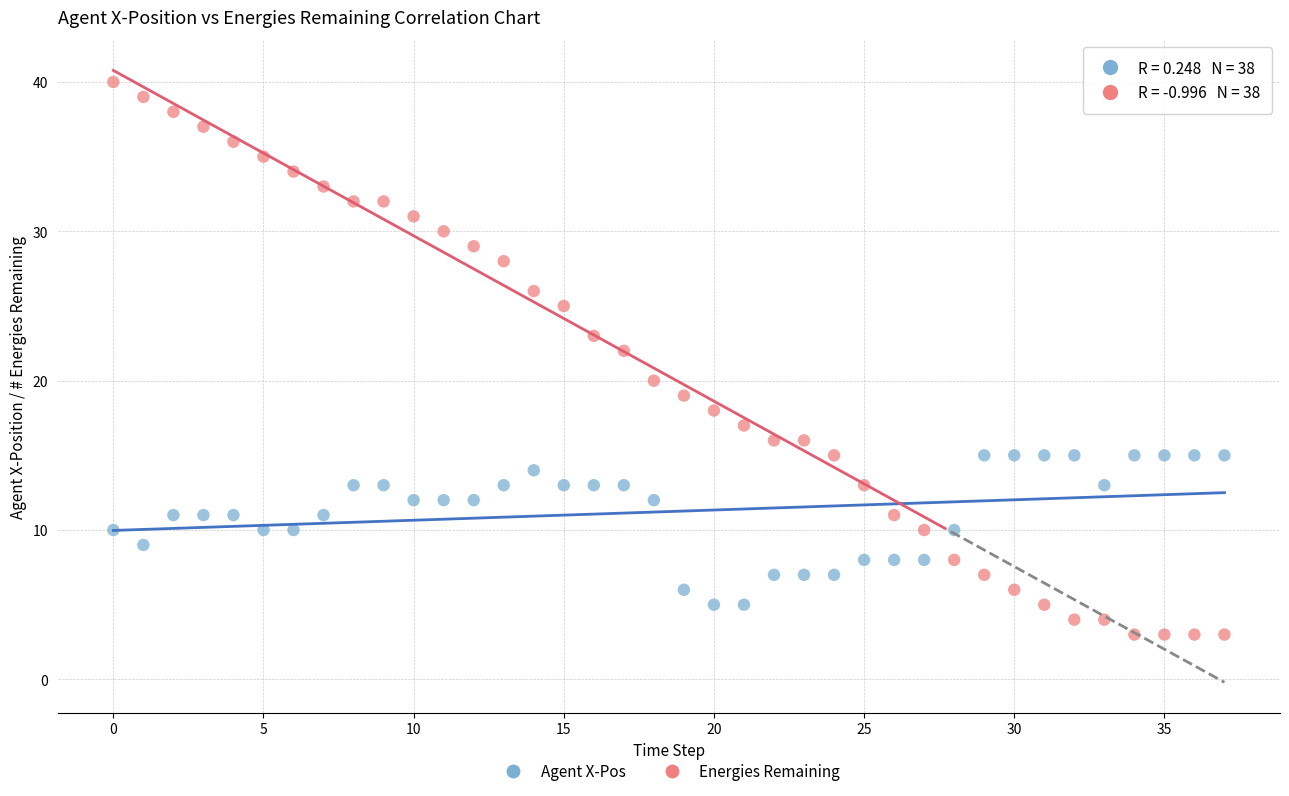

Across all data points, what is the range of Y values (max minus min)?

37